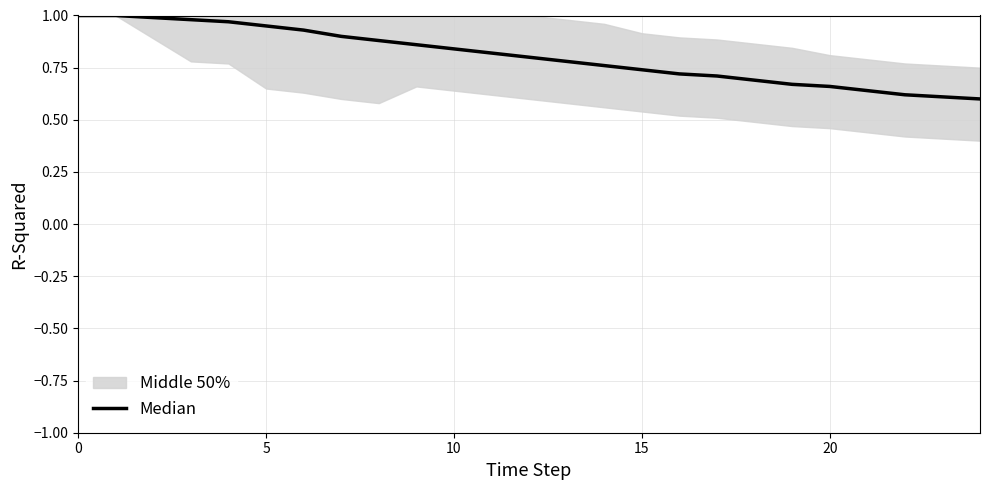

What is the difference between the values at 23 and 8?

0.3